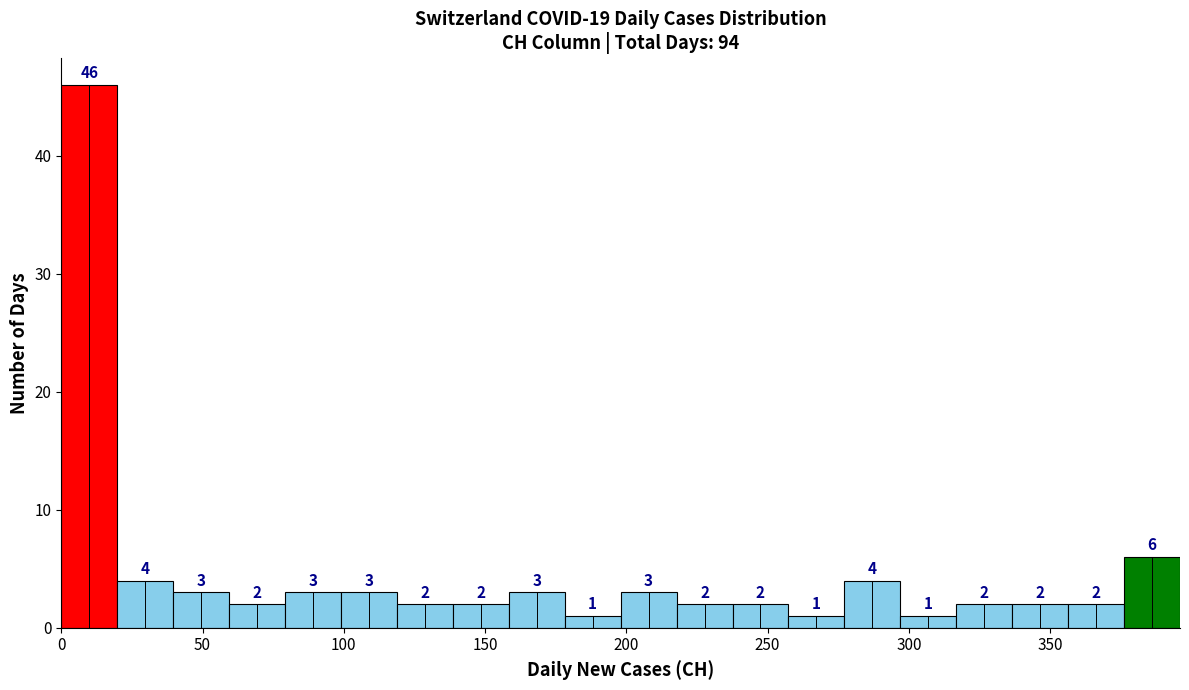

Read against the x-axis, roughly where is the centre of the tallest bar?

10